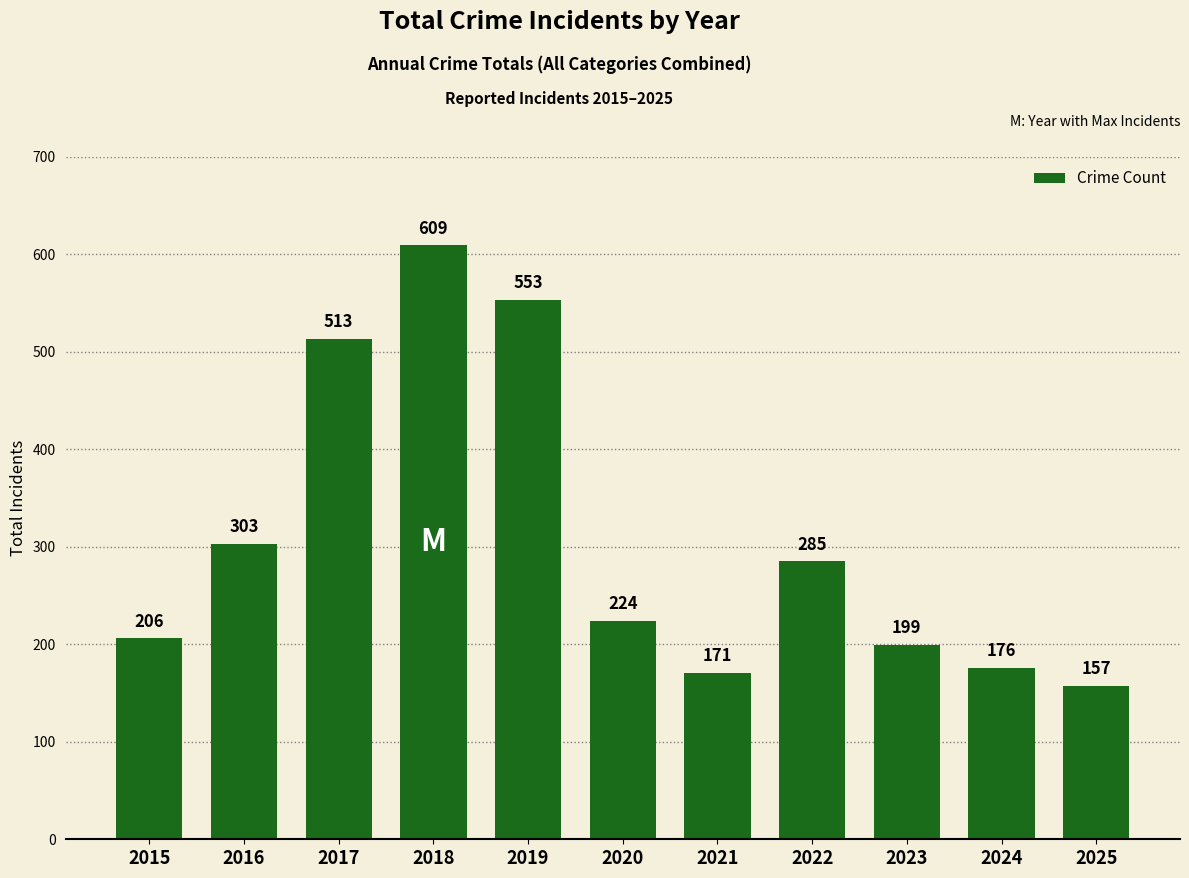

The chart shows a value of 303 at 2016. True or false?

True